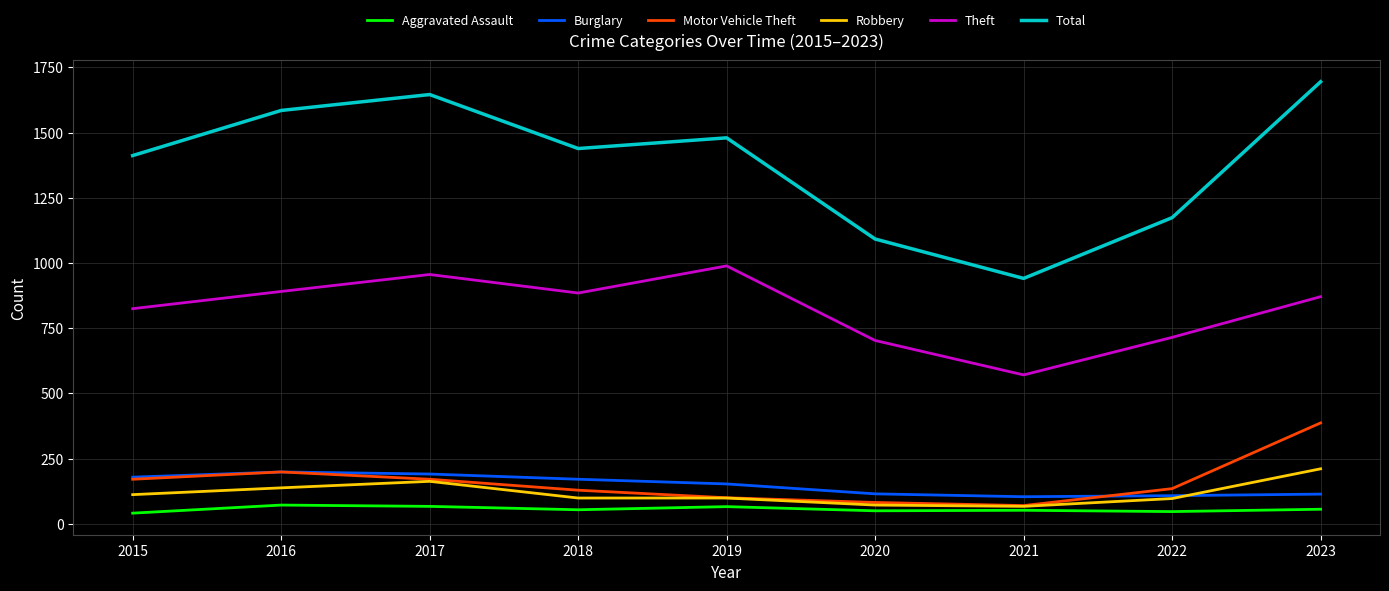

What is the sum of the Aggravated Assault values at 2021 and 2018?

106